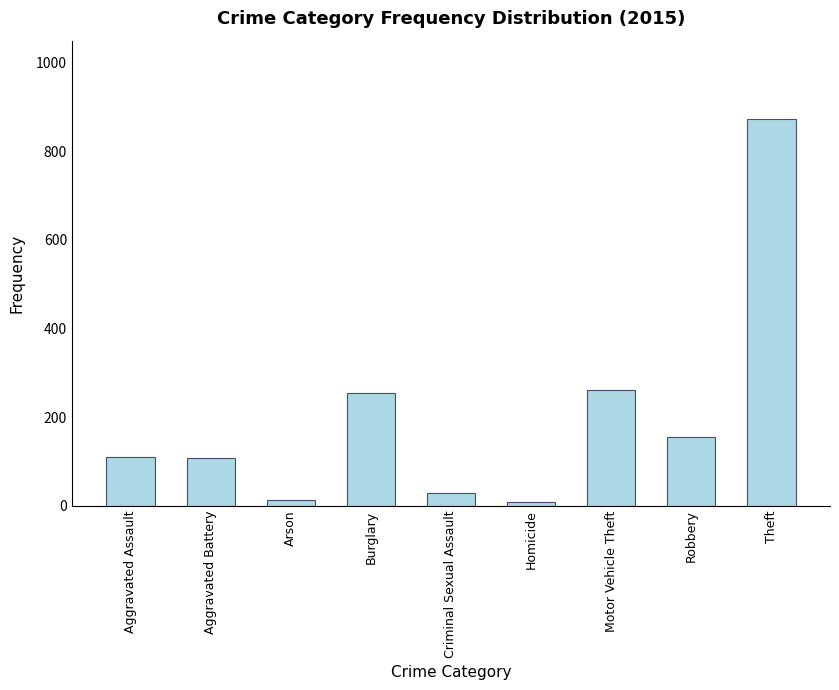

Does the chart contain any negative values?

No